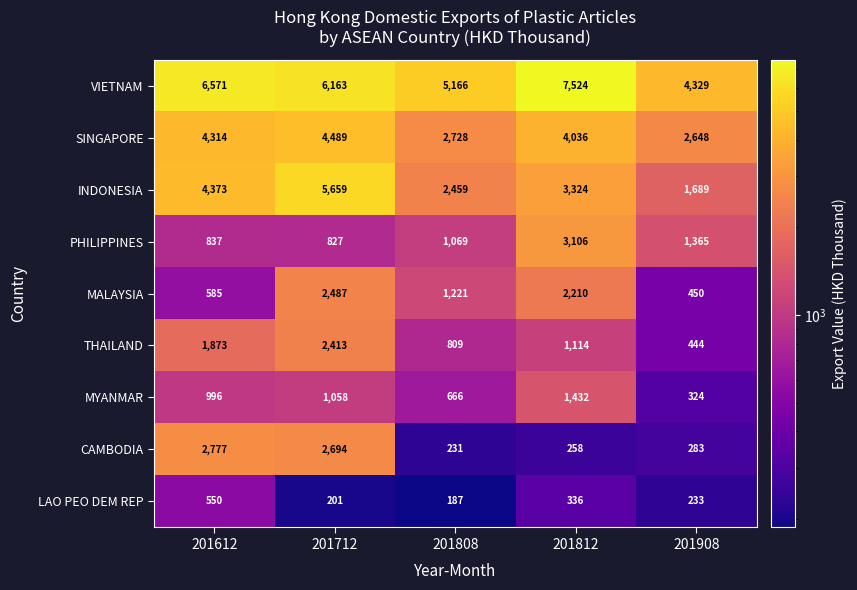

What value does the VIETNAM series have at 201812, to the nearest 100?

7500